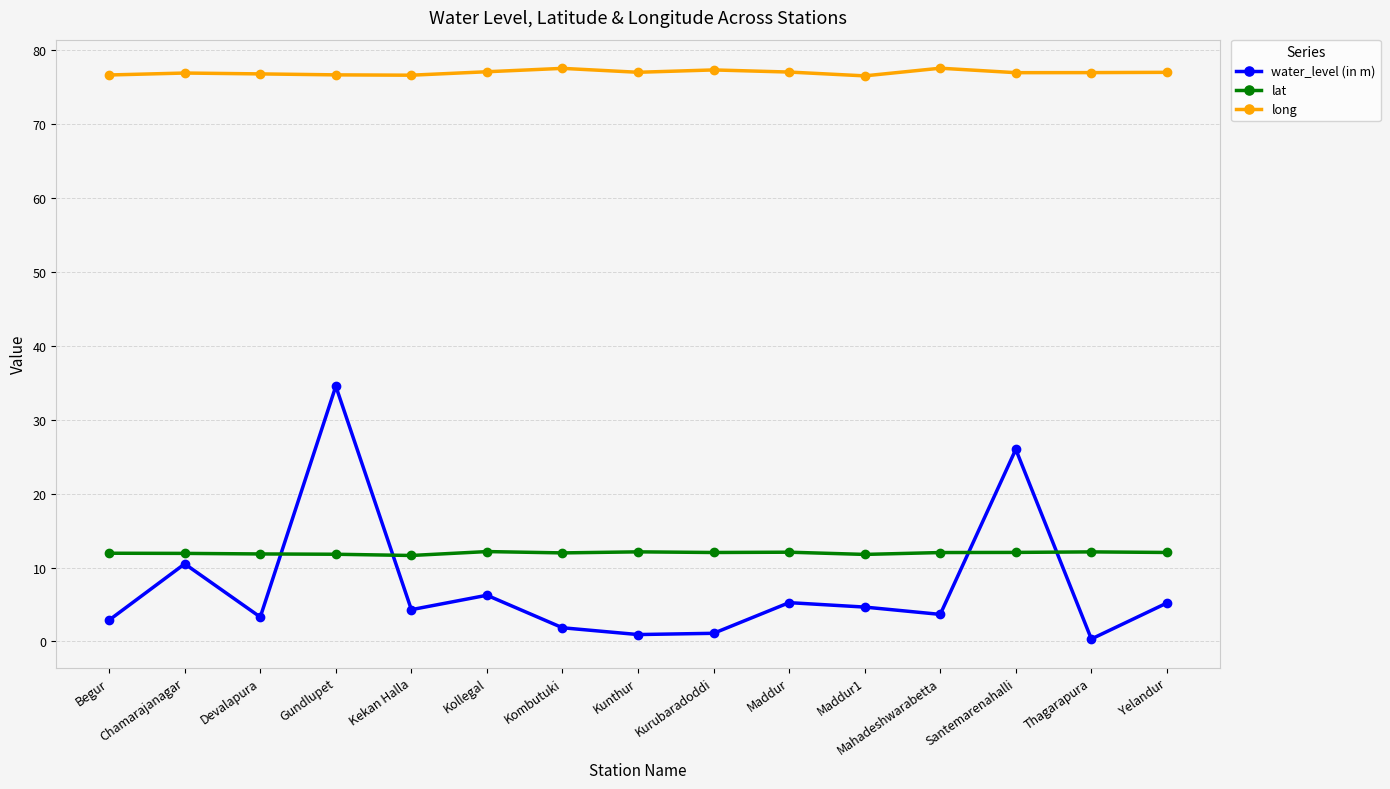

True or false: water_level (in m) has more than 0 interior local peaks.

True